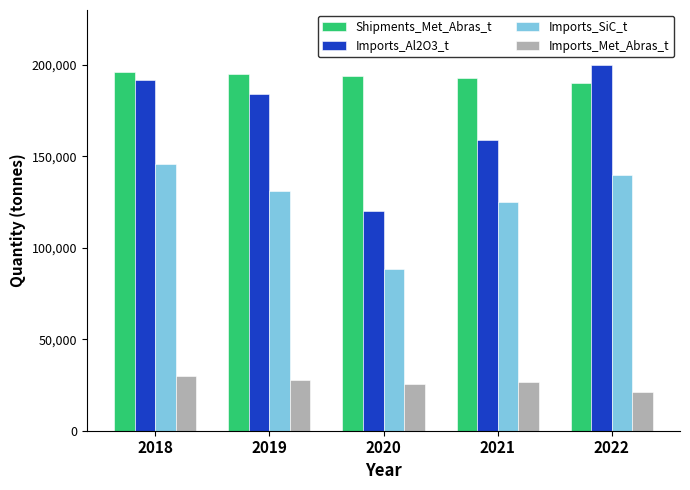

What is the minimum value shown in the chart?

21000